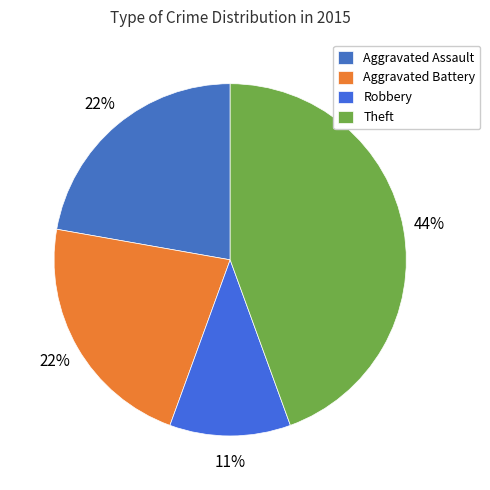

What portion of the pie excludes Theft?

55.6%